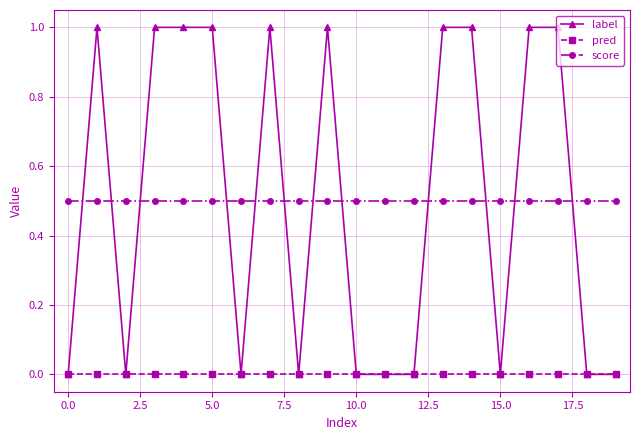

What are all the series names shown in the legend?

label, pred, score